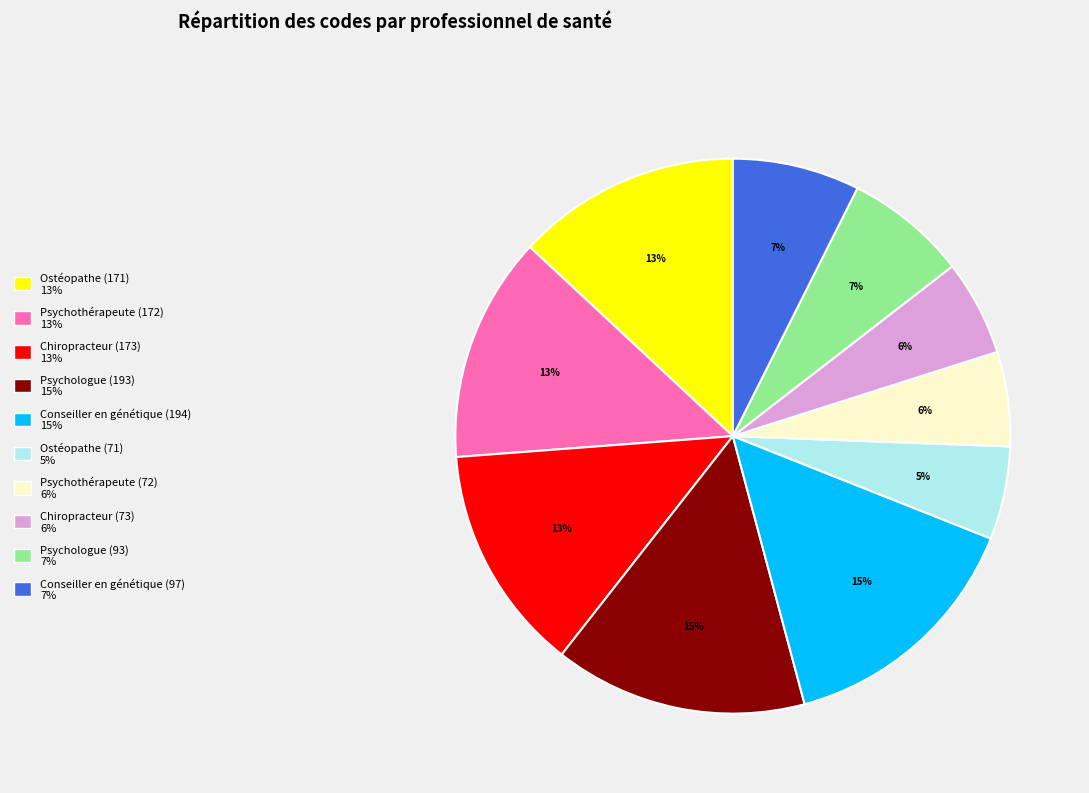

To the nearest percent, what is the average slice percentage?

10%